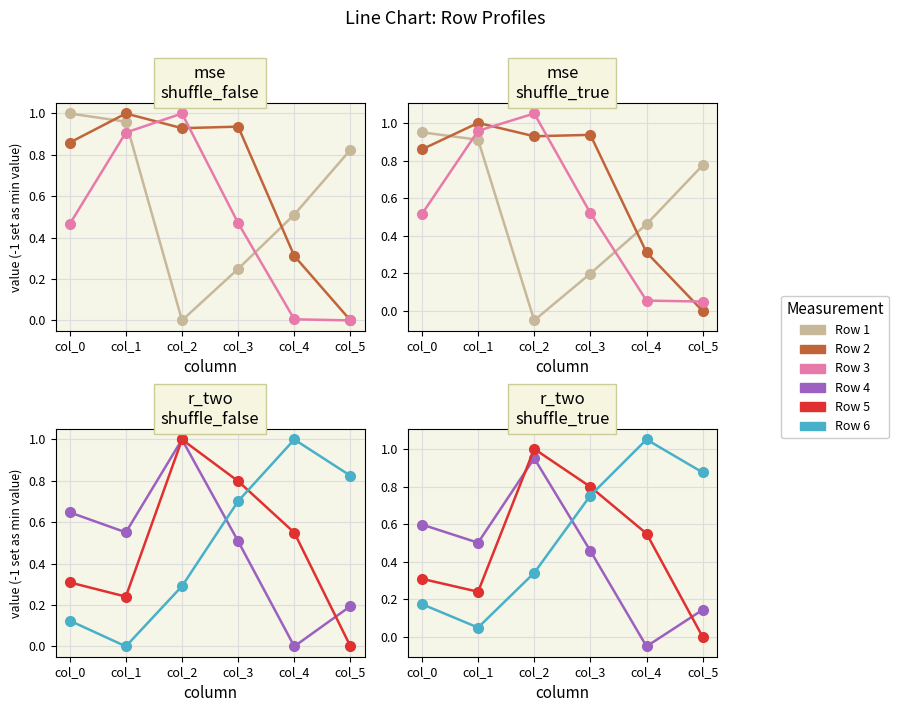

What is the maximum value shown in the chart?

1.1